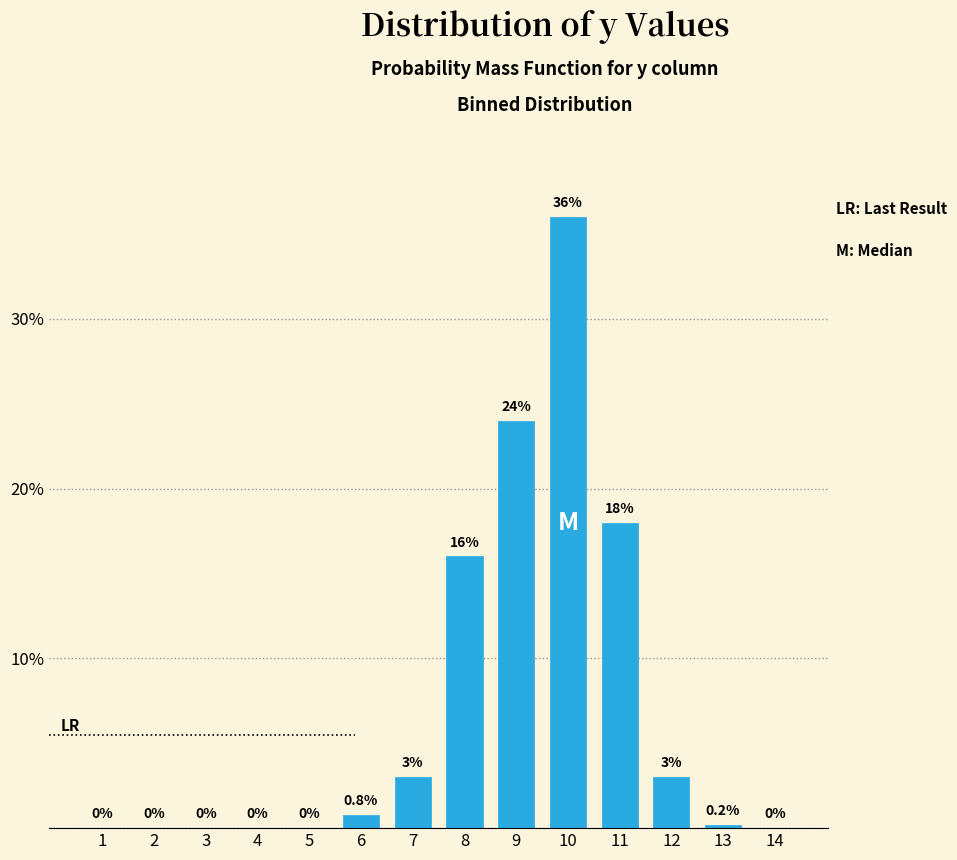

Reading left to right, what are all the values shown in this chart?

1=0.0	2=0.0	3=0.0	4=0.0	5=0.0	6=0.8	7=3.0	8=16.0	9=24.0	10=36.0	11=18.0	12=3.0	13=0.2	14=0.0